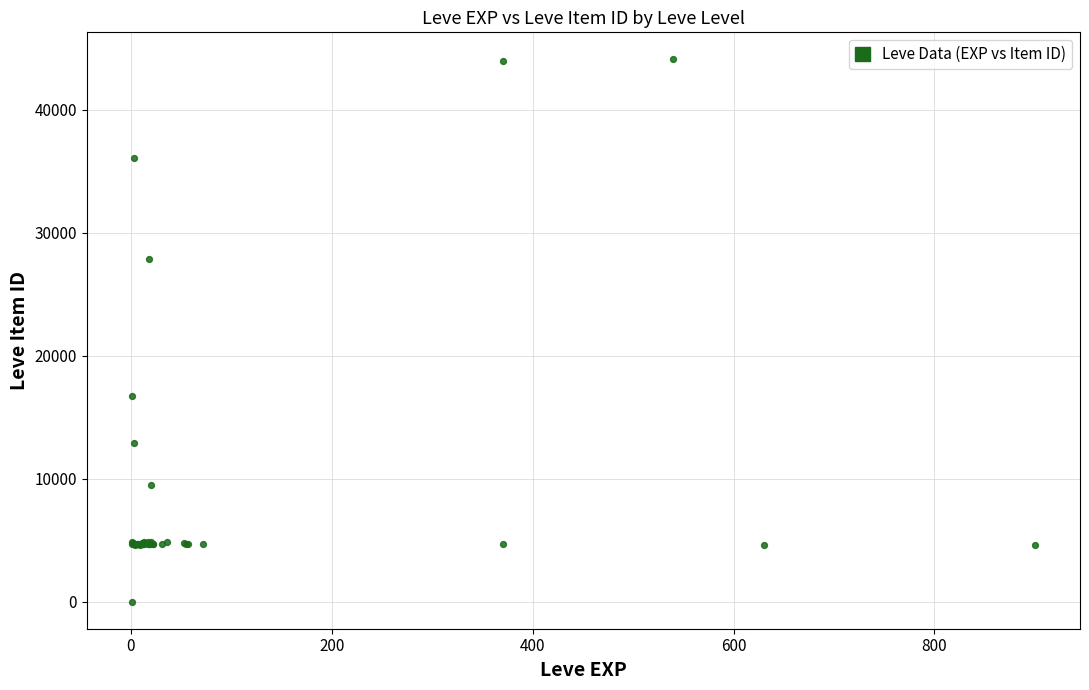

What Y value in the scatter plot is closest to 22050?

16734